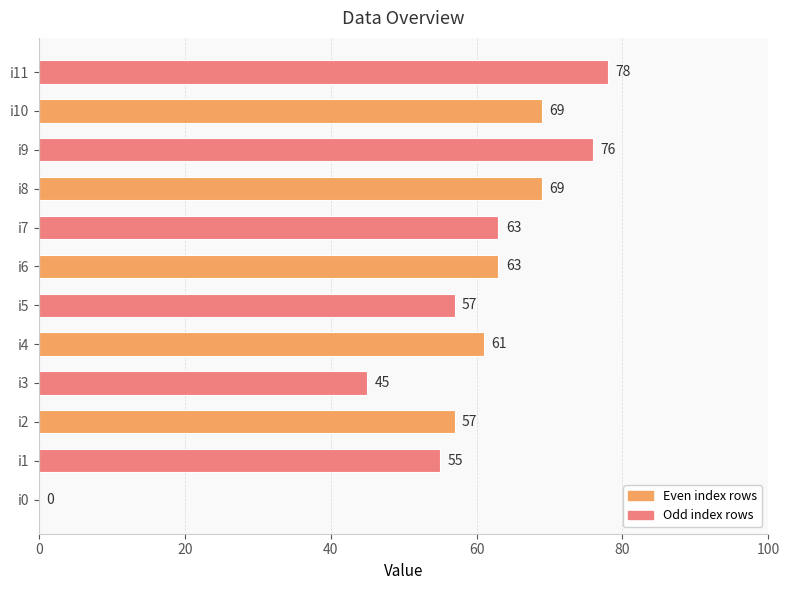

Between i3 and i4, which is larger?

i4